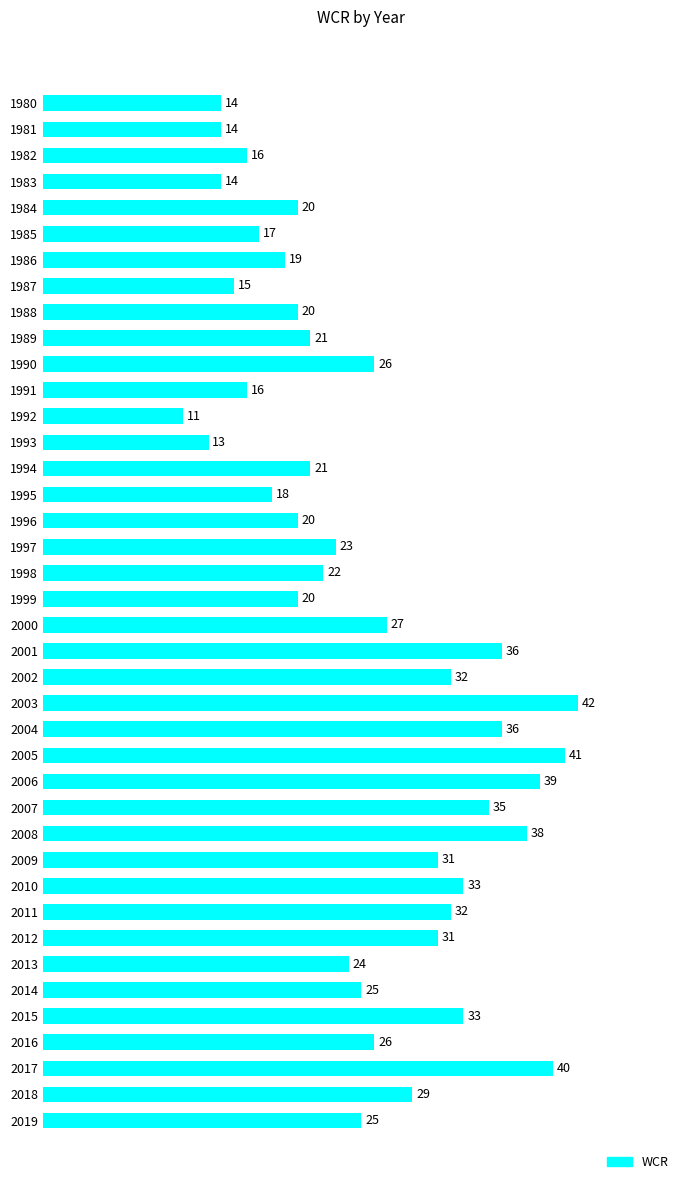

What is the value of the 40th bar from the top?

25